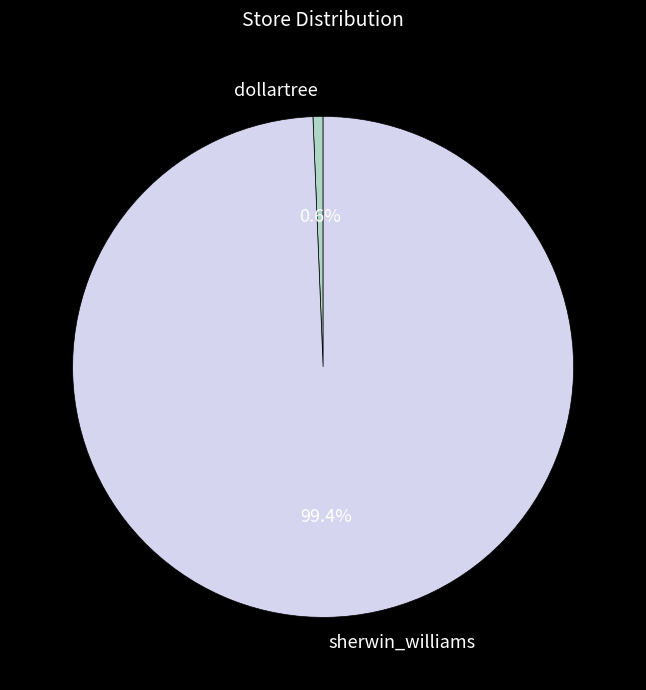

Is the sum of dollartree and sherwin_williams greater than half?

Yes